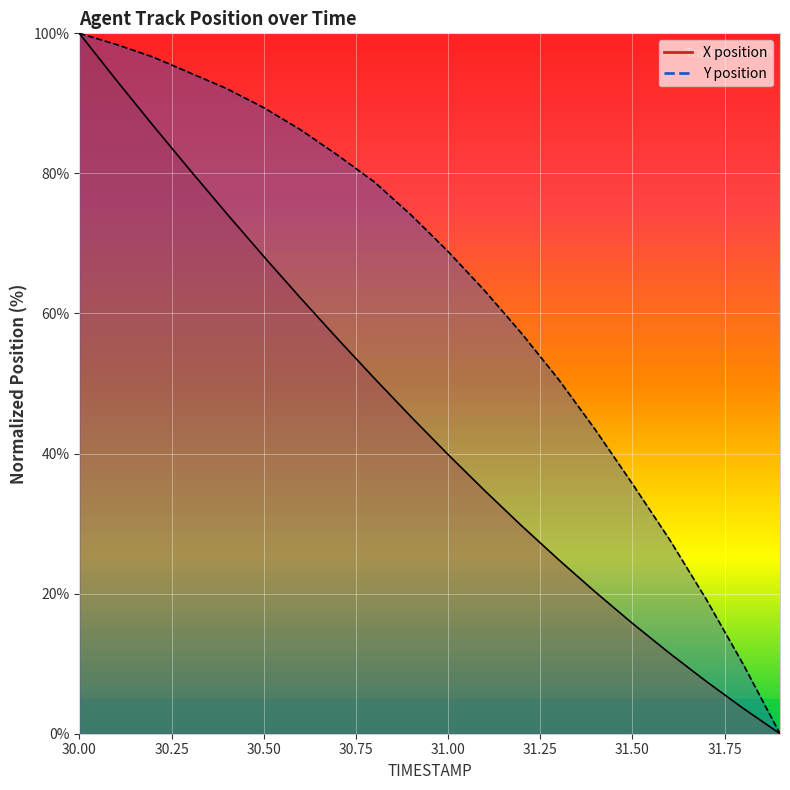

What is the label of the 10th point from the right?

31.0